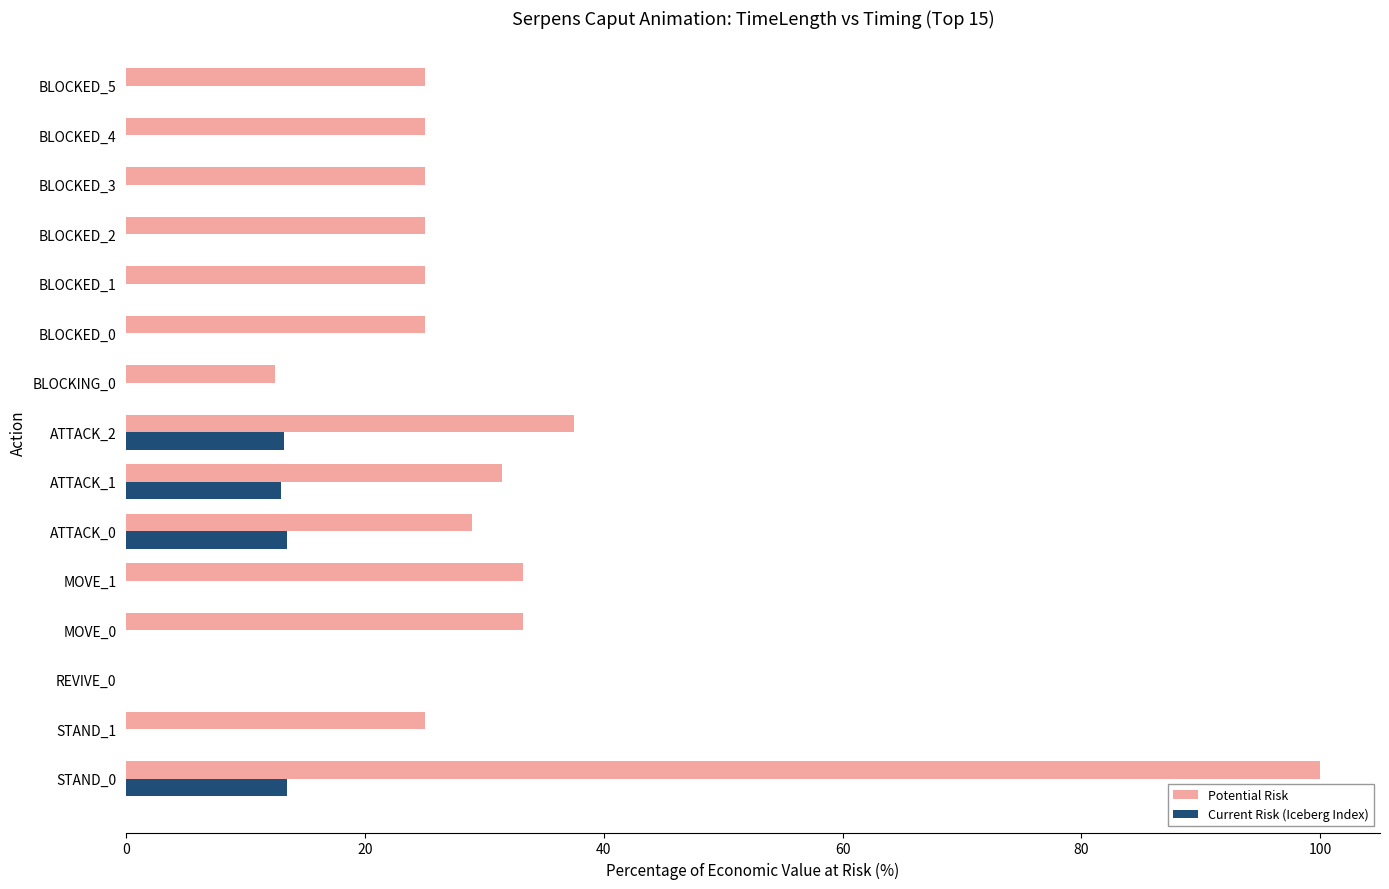

What is the sum of all Potential Risk values?

452.0